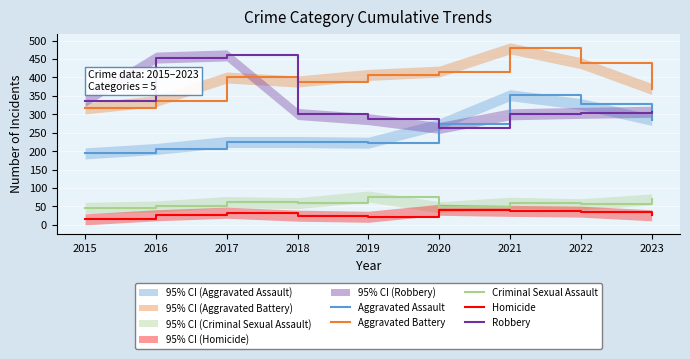

Which has a higher value, 2015 or 2023?

2023